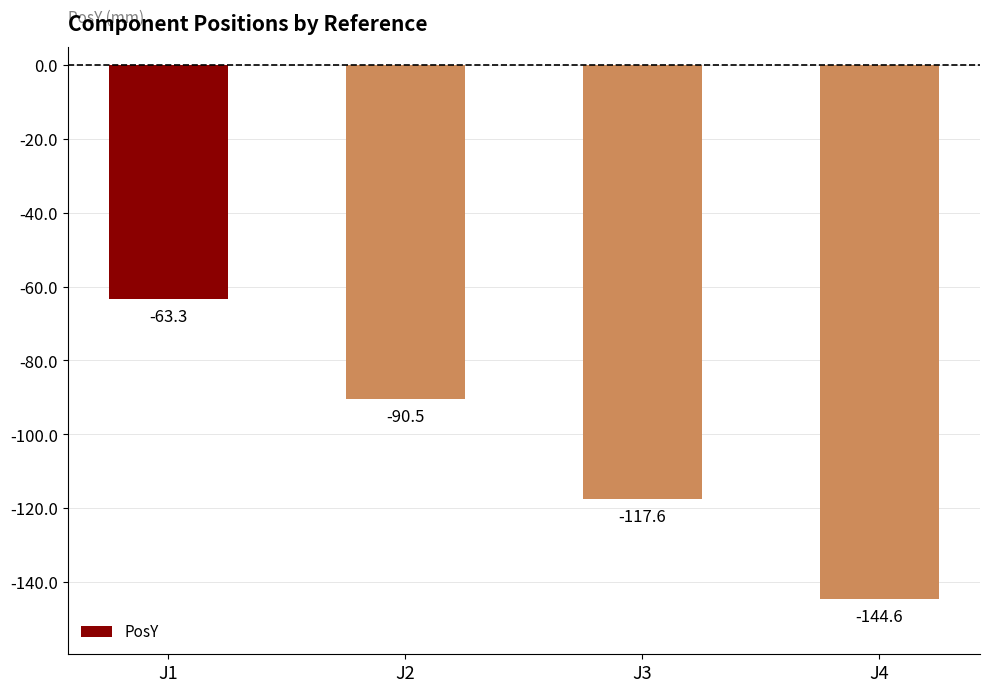

What is the change in value from J1 to J2?

-27.2